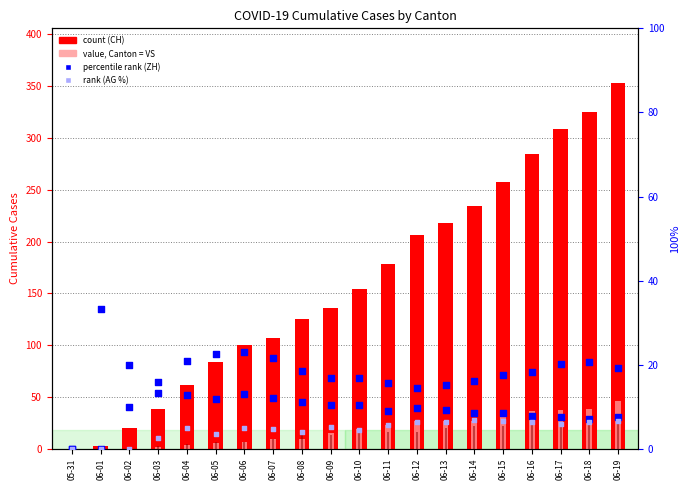

Which series has the largest Y range (max minus min)?

CH